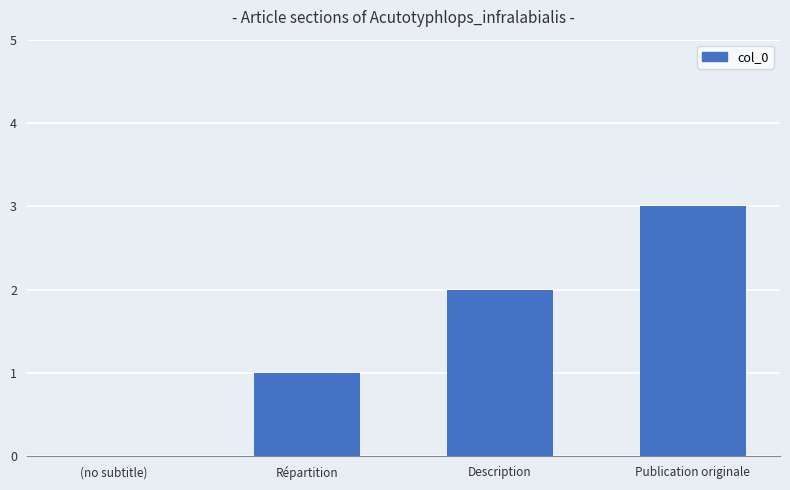

The chart shows a value of 3 at Publication originale. True or false?

True